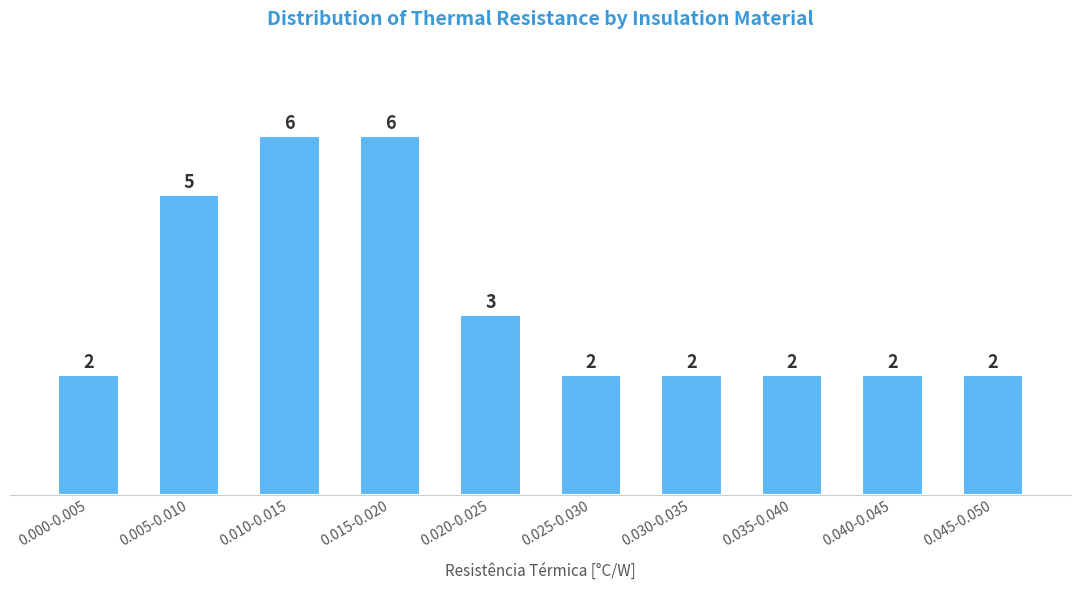

Reading left to right, extract all data points from this chart.

2	5	6	6	3	2	2	2	2	2